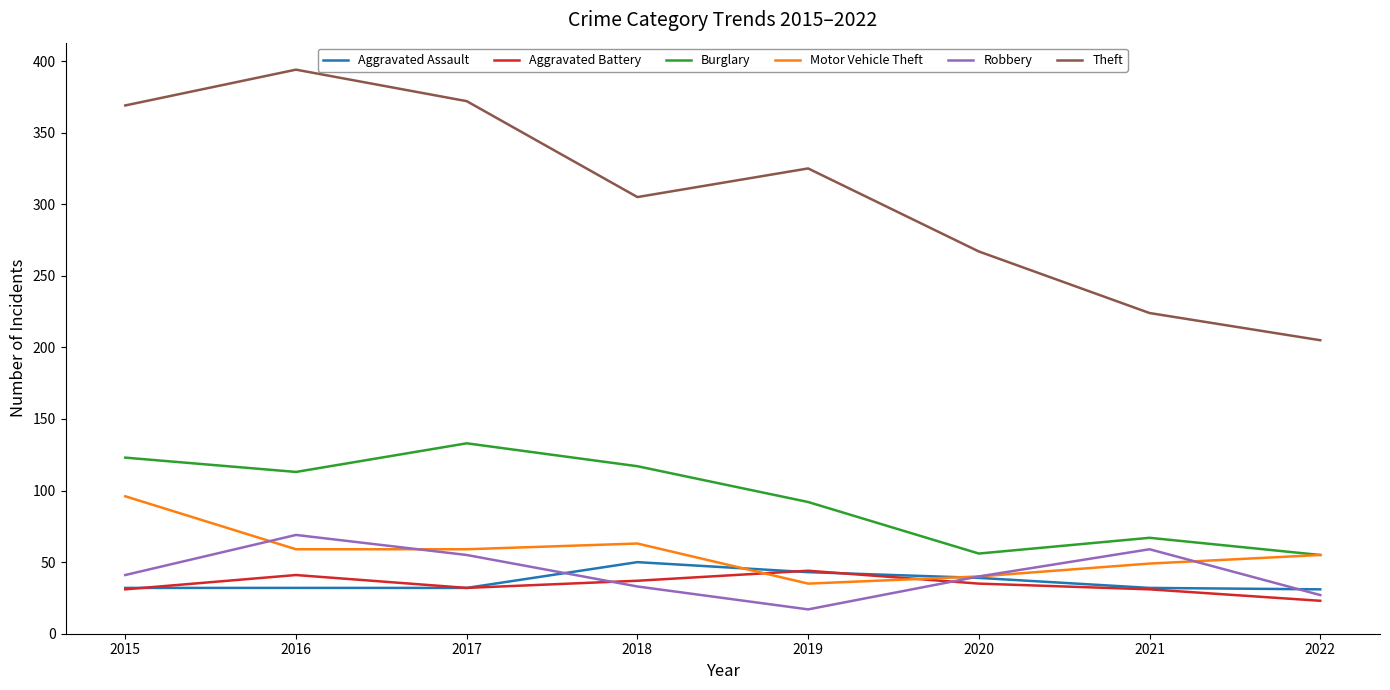

True or false: Theft and Motor Vehicle Theft intersect in this chart.

False